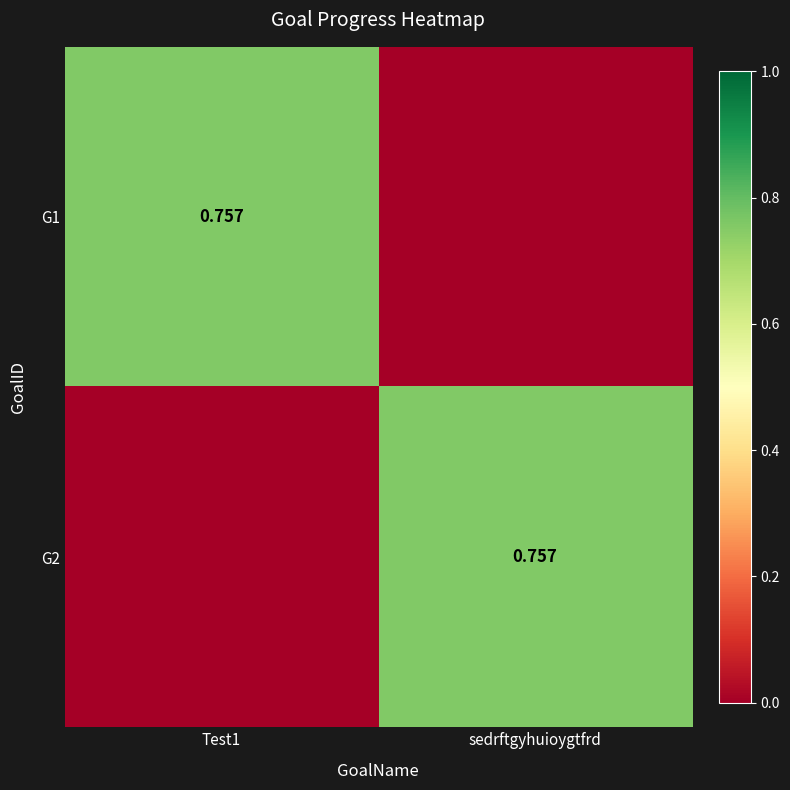

What is the sum of the G1 values at sedrftgyhuioygtfrd and Test1?

0.8